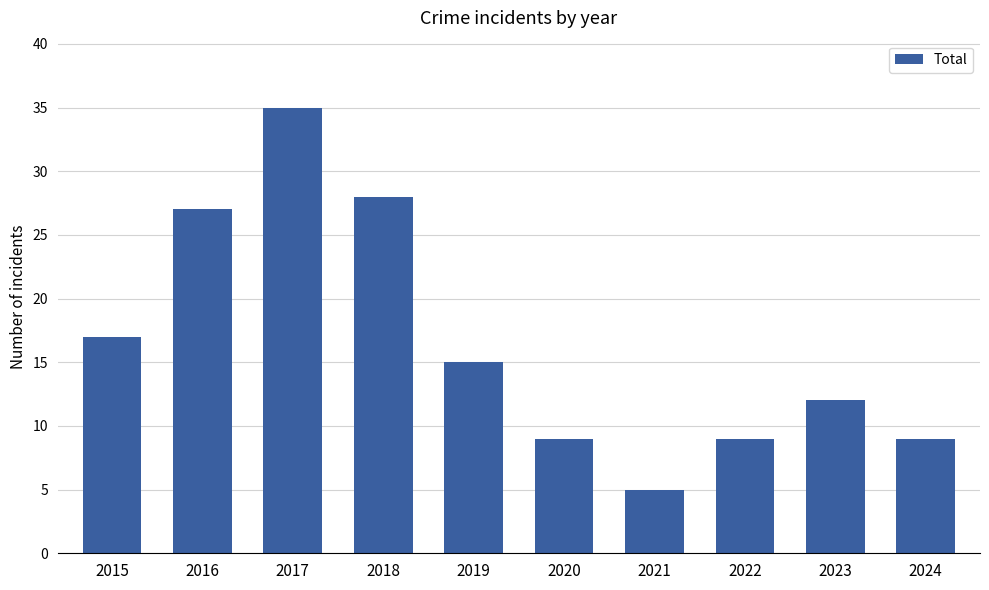

What is the sum of all values?

166